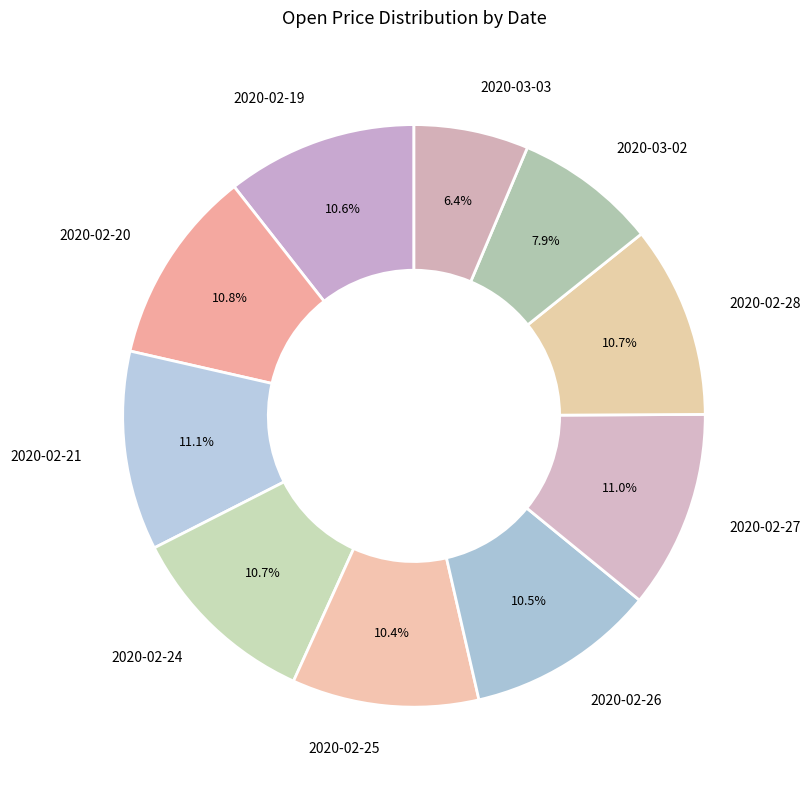

Is it true that 2020-03-02 is 8% of the pie?

True